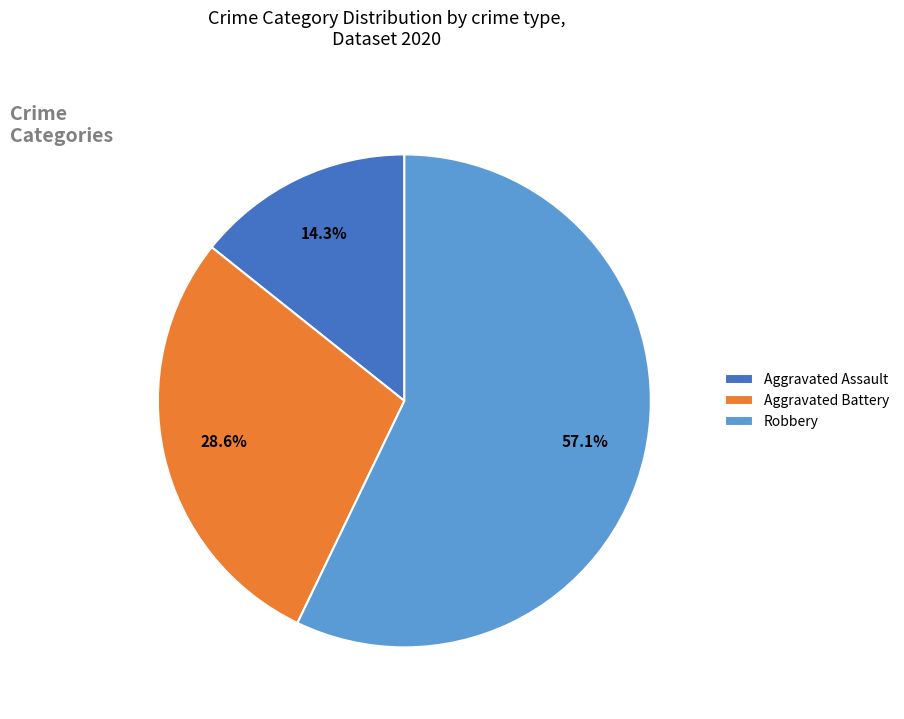

Which slice is the smallest?

Aggravated Assault